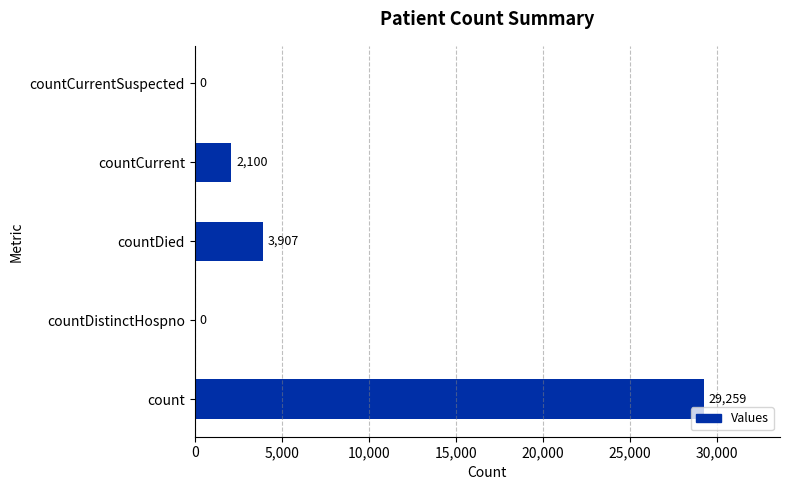

Reading bottom to top, extract all data points from this chart.

count=29259	countDistinctHospno=0	countDied=3907	countCurrent=2100	countCurrentSuspected=0